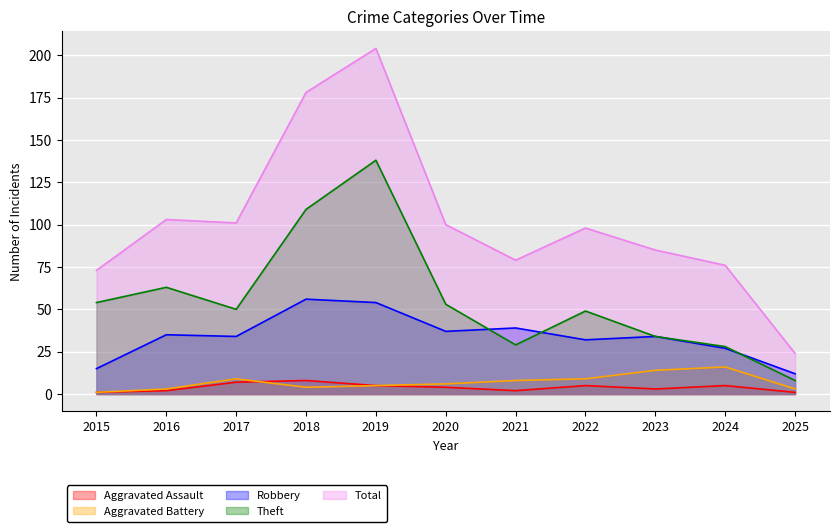

Where do Robbery and Theft first cross each other?

2020 and 2021